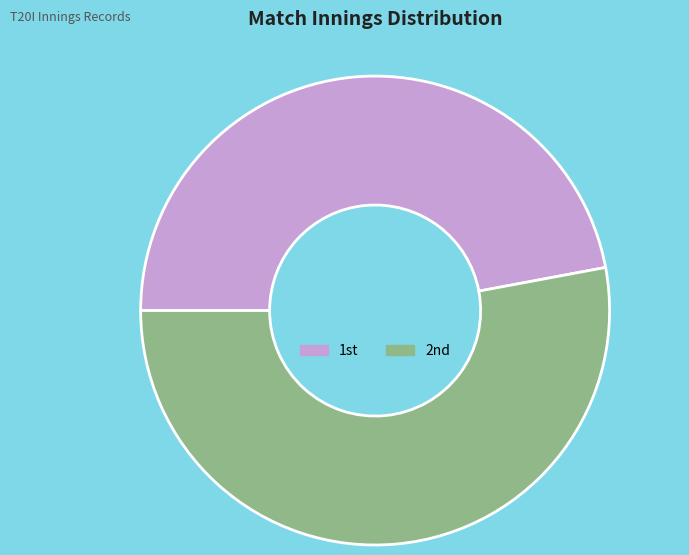

Which category has the biggest portion of the pie?

2nd